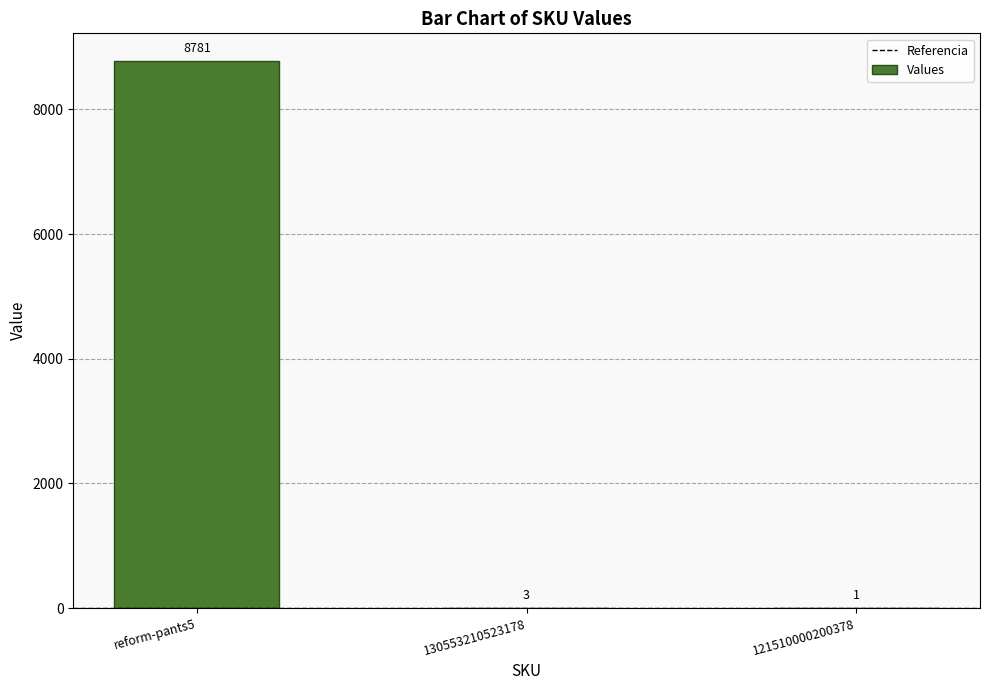

What is the sum of all values?

8785